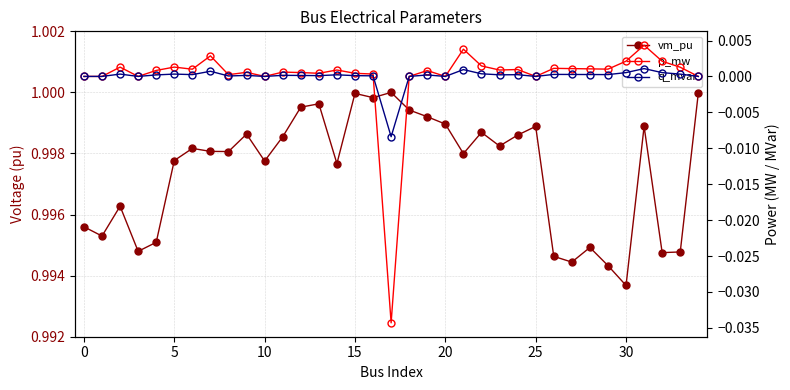

Reading left to right, what are all the values shown in this chart?

vm_pu: 1.0	1.0	1.0	1.0	1.0	1.0	1.0	1.0	1.0	1.0	1.0	1.0	1.0	1.0	1.0	1.0	1.0	1.0	1.0	1.0	1.0	1.0	1.0	1.0	1.0	1.0	1.0	1.0	1.0	1.0	1.0	1.0	1.0	1.0	1.0
p_mw: 0.0	0.0	0.0	0.0	0.0	0.0	0.0	0.0	0.0	0.0	0.0	0.0	0.0	0.0	0.0	0.0	0.0	-0.0	0.0	0.0	0.0	0.0	0.0	0.0	0.0	0.0	0.0	0.0	0.0	0.0	0.0	0.0	0.0	0.0	0.0
q_mvar: 0.0	0.0	0.0	0.0	0.0	0.0	0.0	0.0	0.0	0.0	0.0	0.0	0.0	0.0	0.0	0.0	0.0	-0.0	0.0	0.0	0.0	0.0	0.0	0.0	0.0	0.0	0.0	0.0	0.0	0.0	0.0	0.0	0.0	0.0	0.0